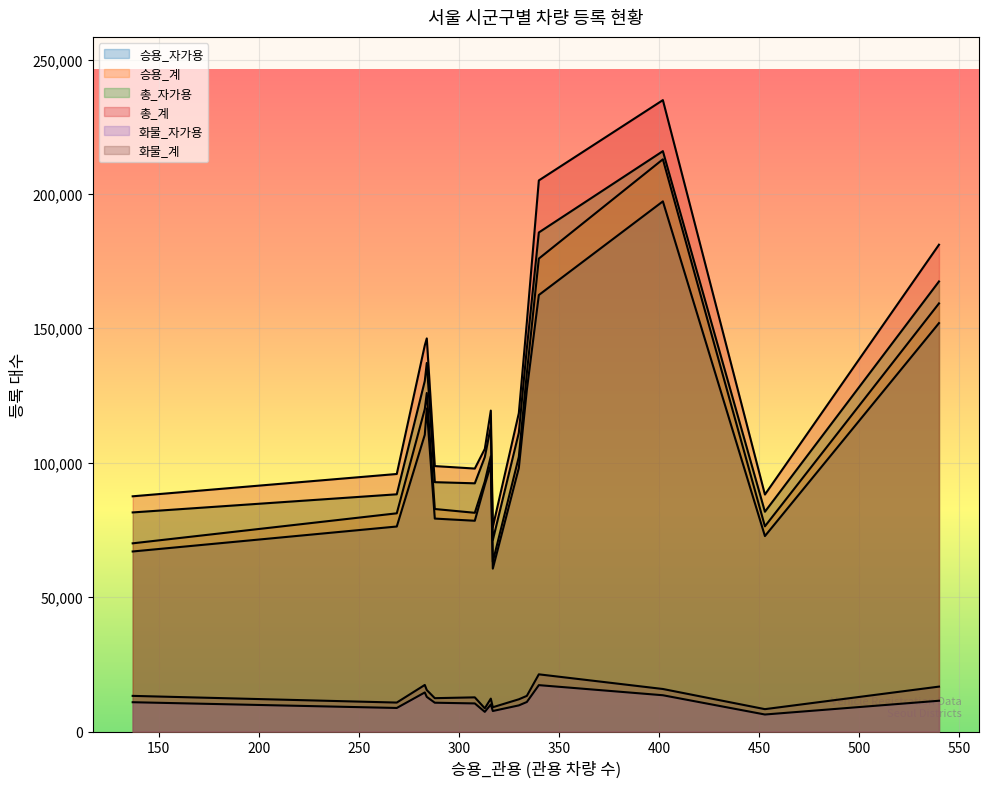

Does the chart display data point markers on the line(s)?

No